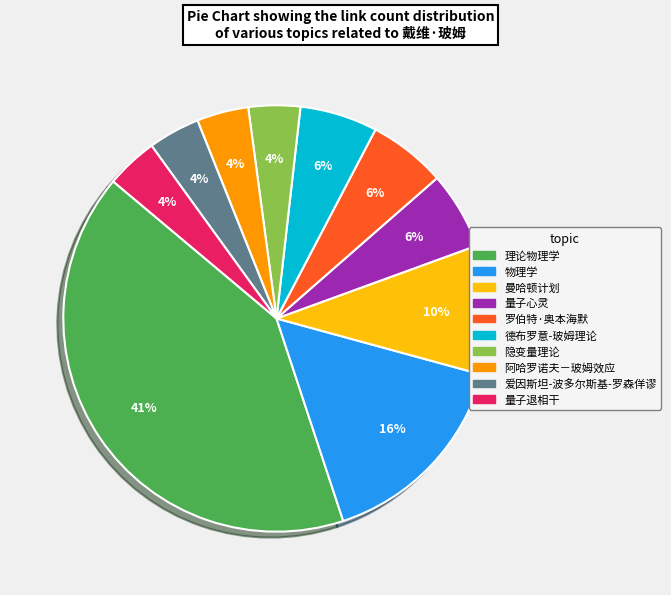

Combined, do 罗伯特·奥本海默 and 曼哈顿计划 account for over 50%?

No